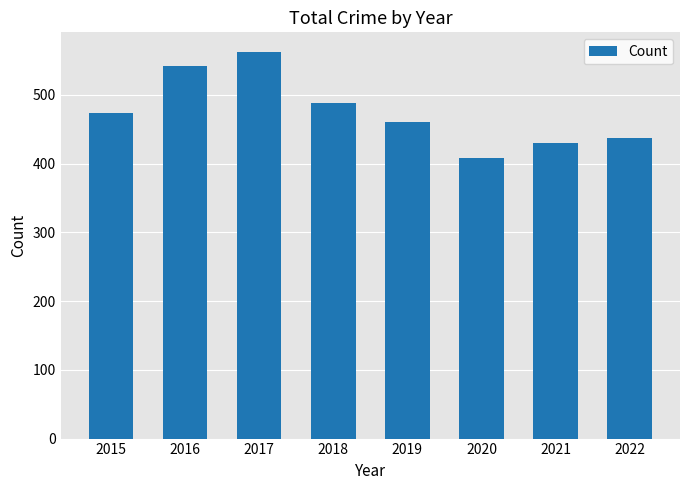

Rank the categories by value from highest to lowest.

2017, 2016, 2018, 2015, 2019, 2022, 2021, 2020